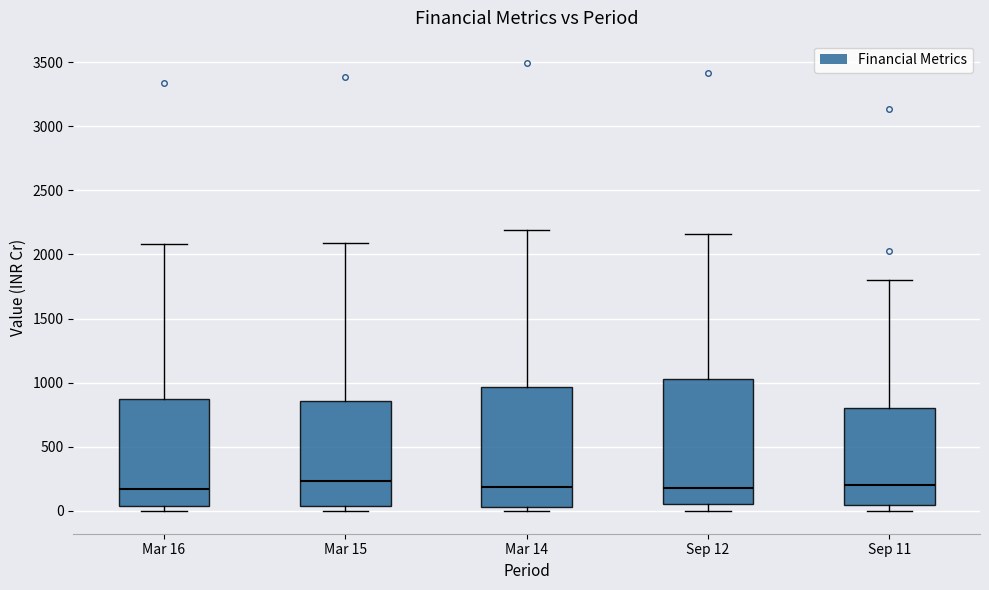

Where does the upper whisker of the box for Sep 12 end on the y-axis? The values are not printed on the chart, so give them approximately, as read against the axis.

2150